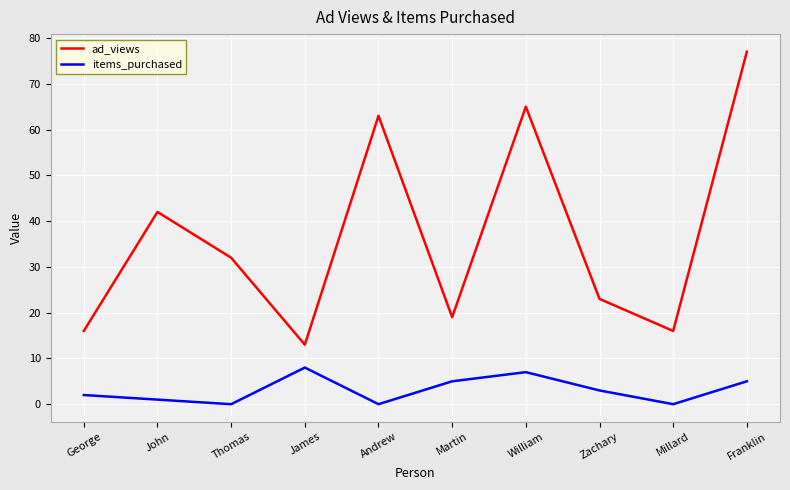

What are all the series names shown in the legend?

ad_views, items_purchased